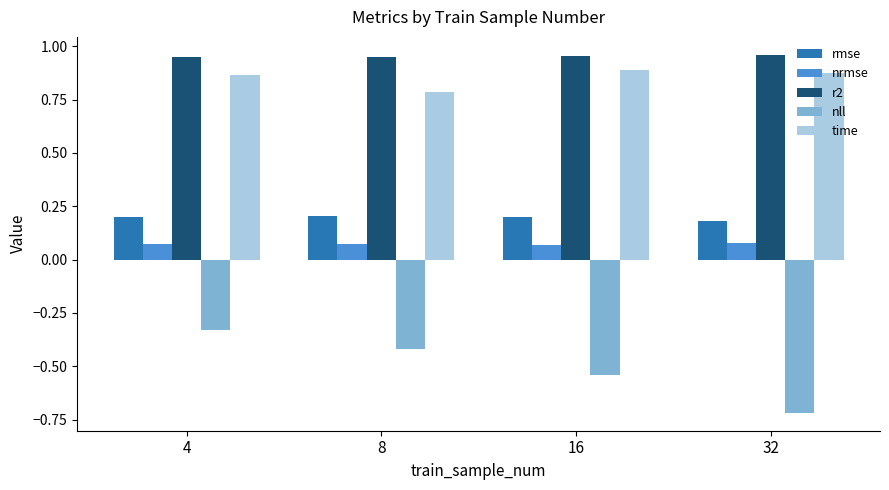

Is it true that rmse equals 0.1 at 32?

False